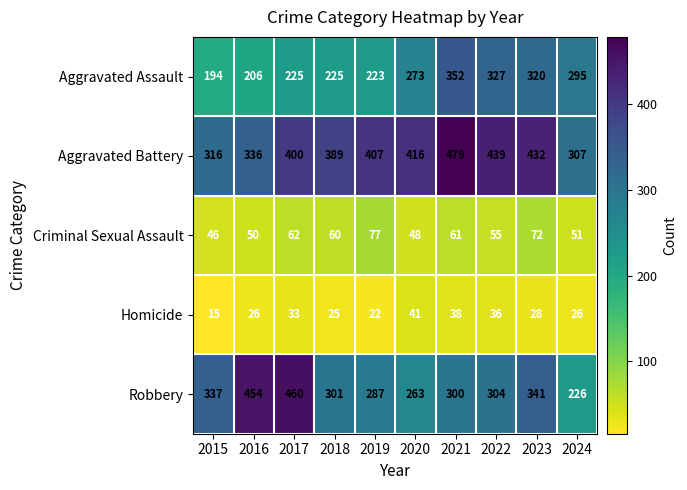

What is the difference between the second highest and second lowest values in the Robbery series?

191